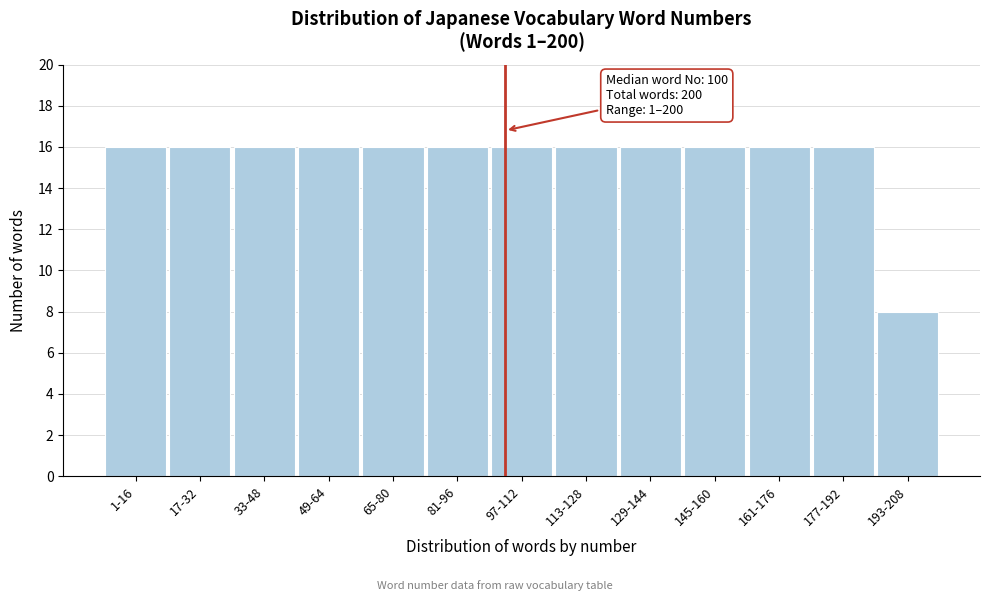

Reading right to left, what are all the values shown in this chart?

193-208=8	177-192=16	161-176=16	145-160=16	129-144=16	113-128=16	97-112=16	81-96=16	65-80=16	49-64=16	33-48=16	17-32=16	1-16=16